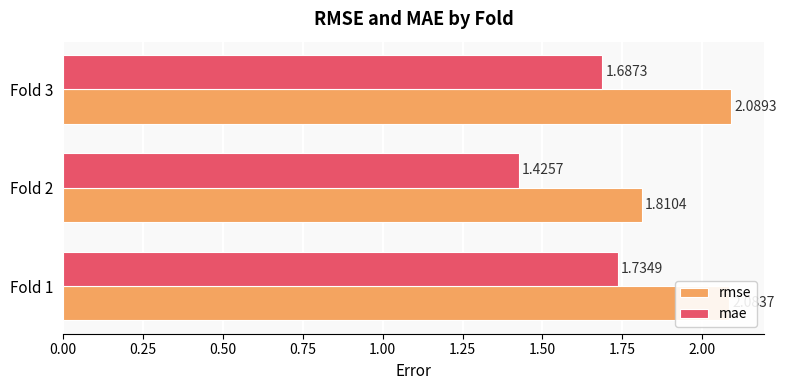

At which category is the sum across all series the highest?

Fold 1